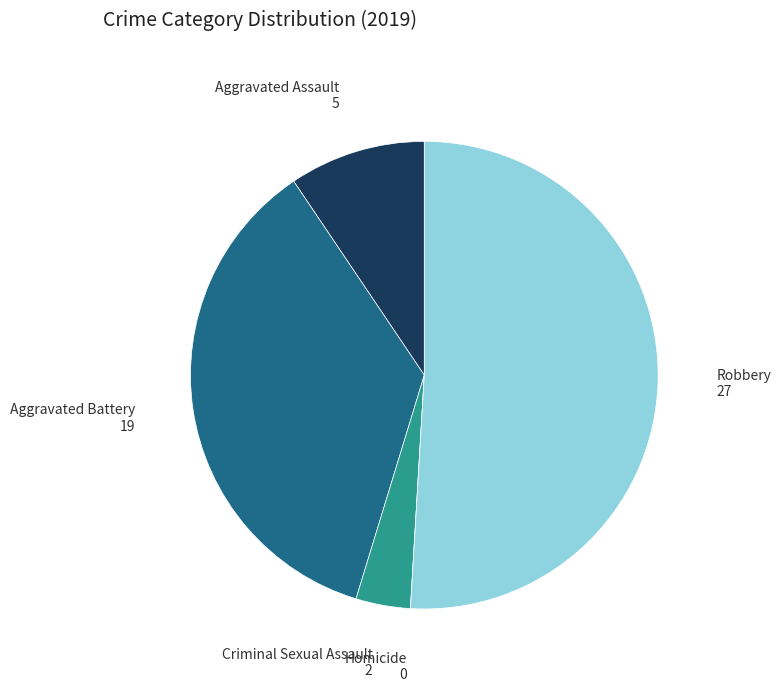

Is there a majority slice in this chart?

Yes